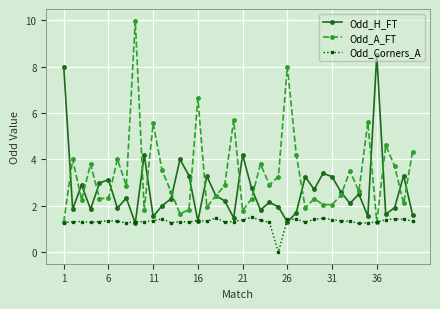

How many lines are shown in the chart?

3